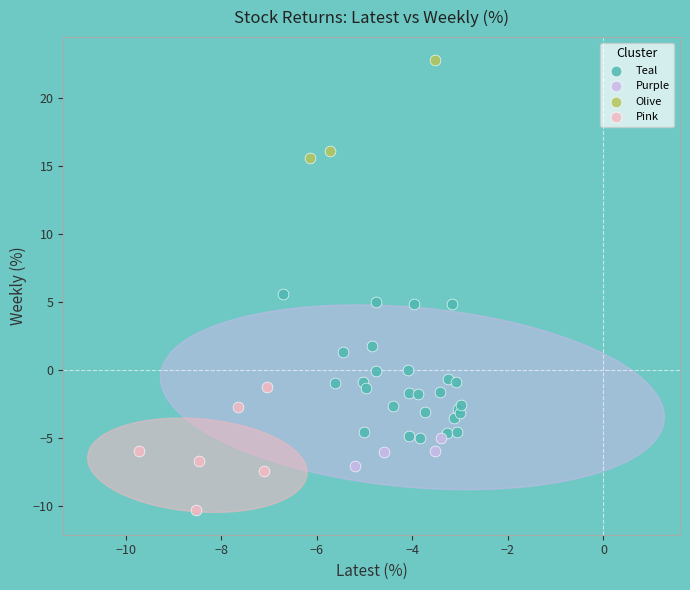

Which series has the widest spread of Y values?

Teal